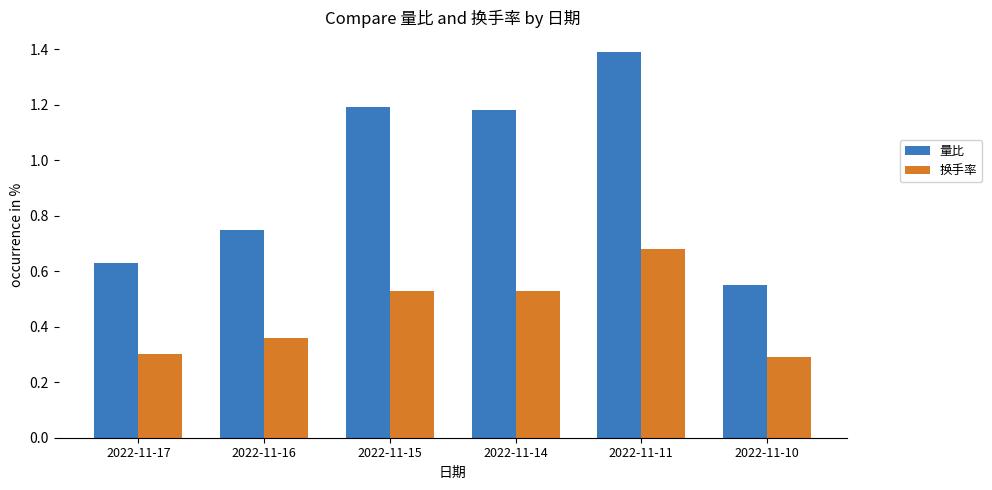

What is the total value across all series at 2022-11-16?

1.1